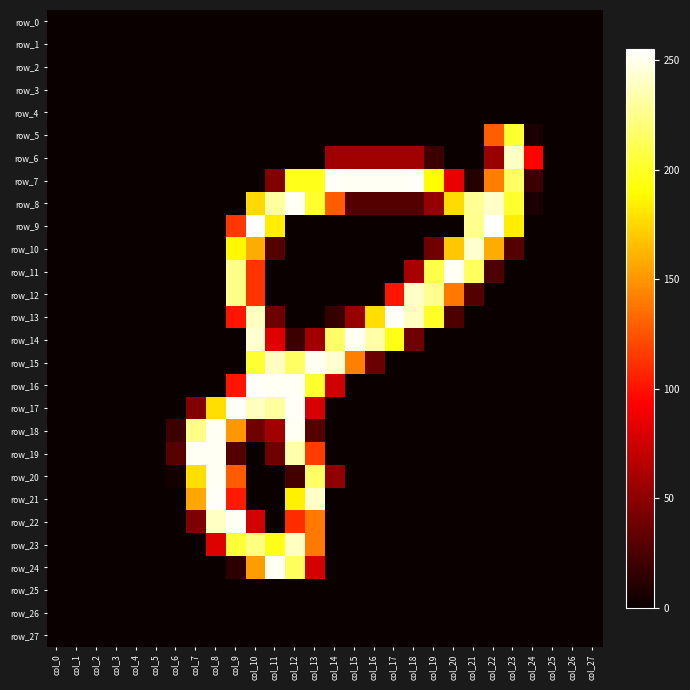

List the series in order of their peak value, highest first.

row_9, row_7, row_13, row_16, row_17, row_21, row_8, row_11, row_14, row_15, row_18, row_19, row_20, row_22, row_24, row_10, row_12, row_6, row_23, row_5, row_0, row_1, row_2, row_3, row_4, row_25, row_26, row_27